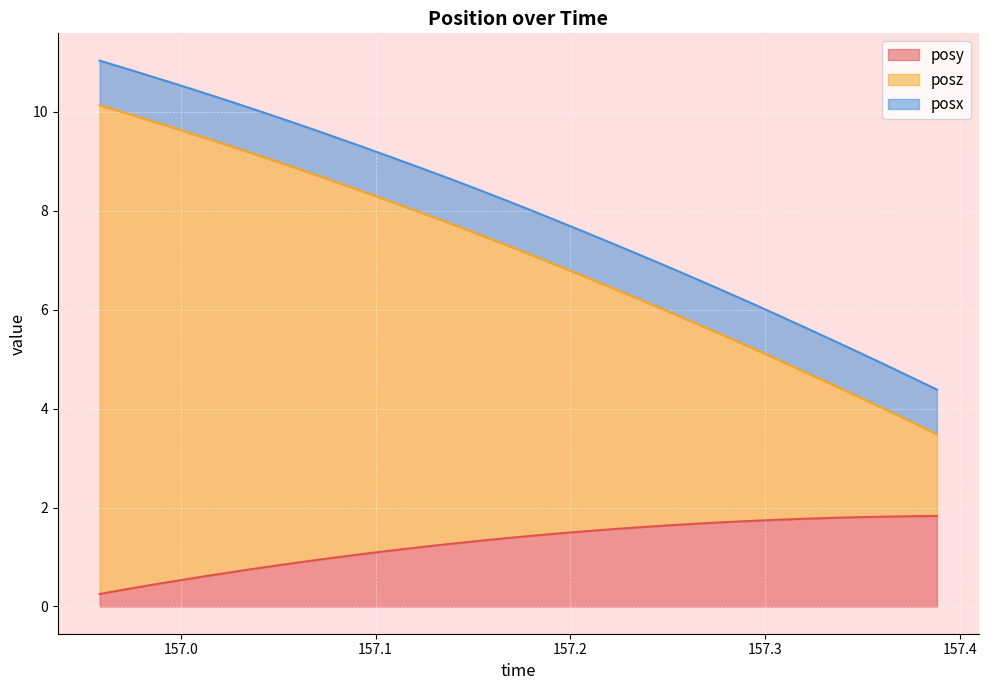

What is the lowest value of the posy series?

0.3